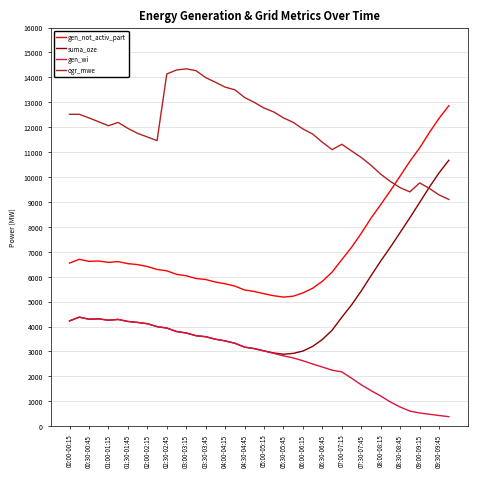

Which series has the widest spread of values?

suma_oze